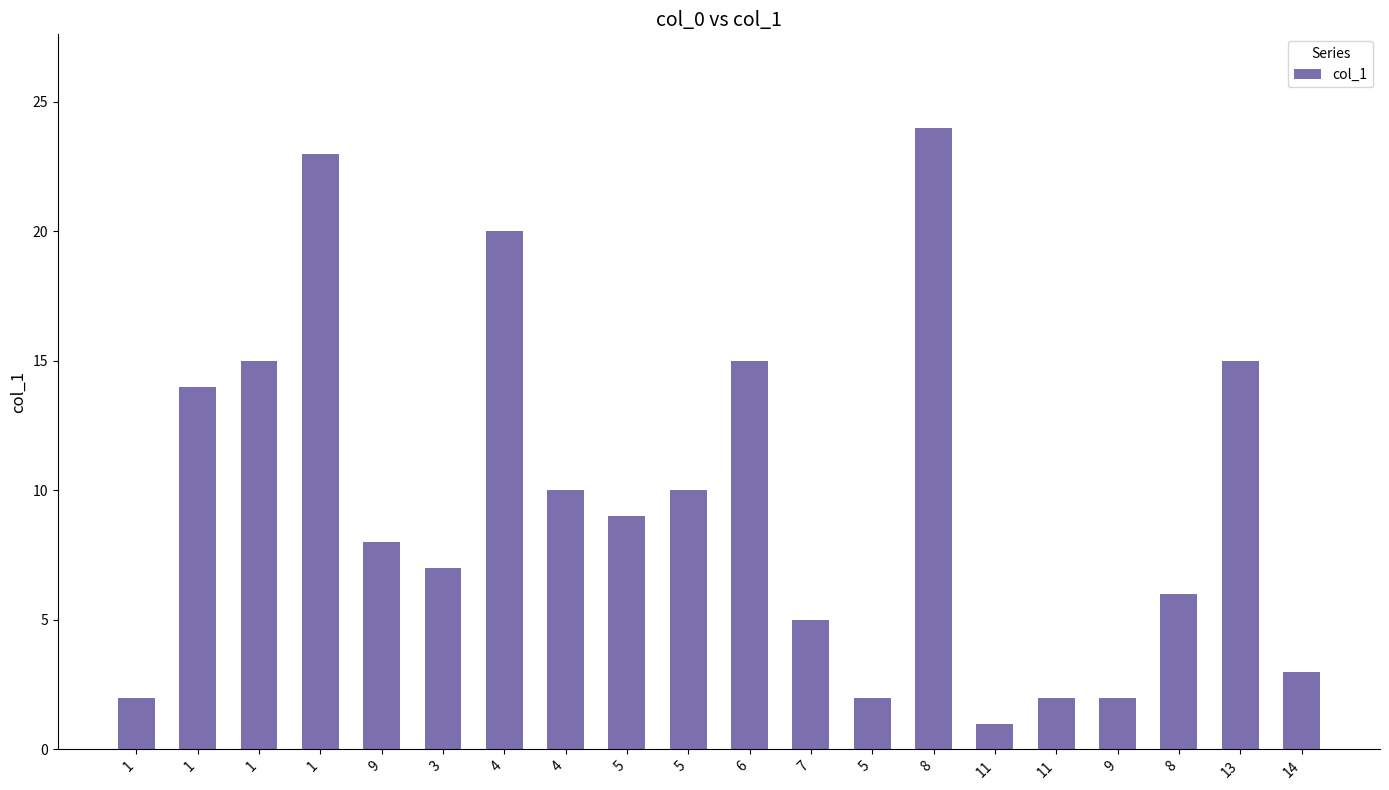

What is the change in value from 5 to 9?

-8